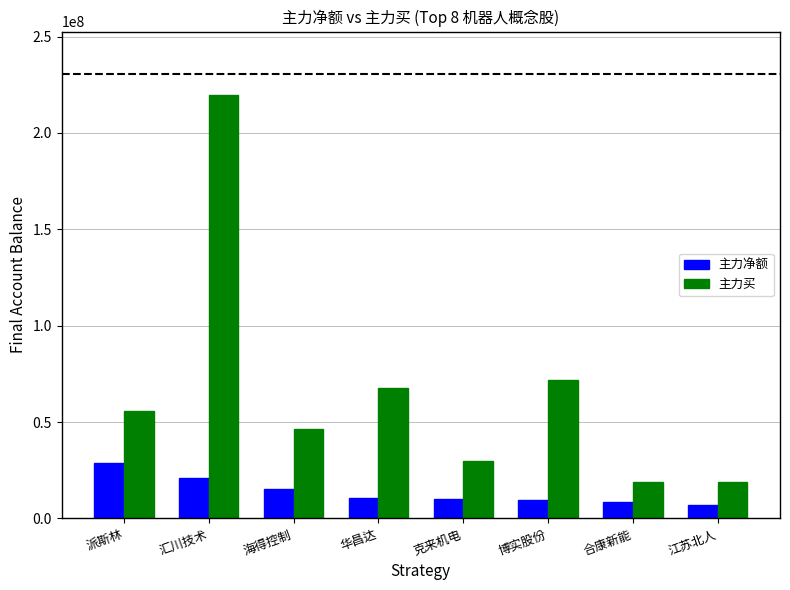

The 主力买 series shows 55683237 at 派斯林. True or false?

True